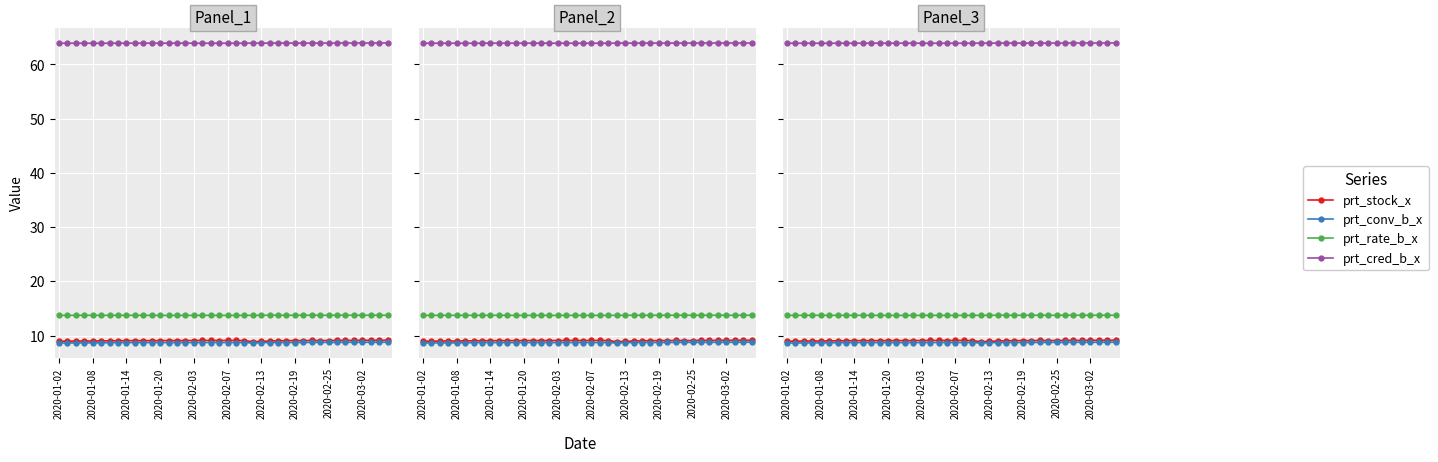

True or false: prt_stock_x and prt_conv_b_x cross at least once.

False